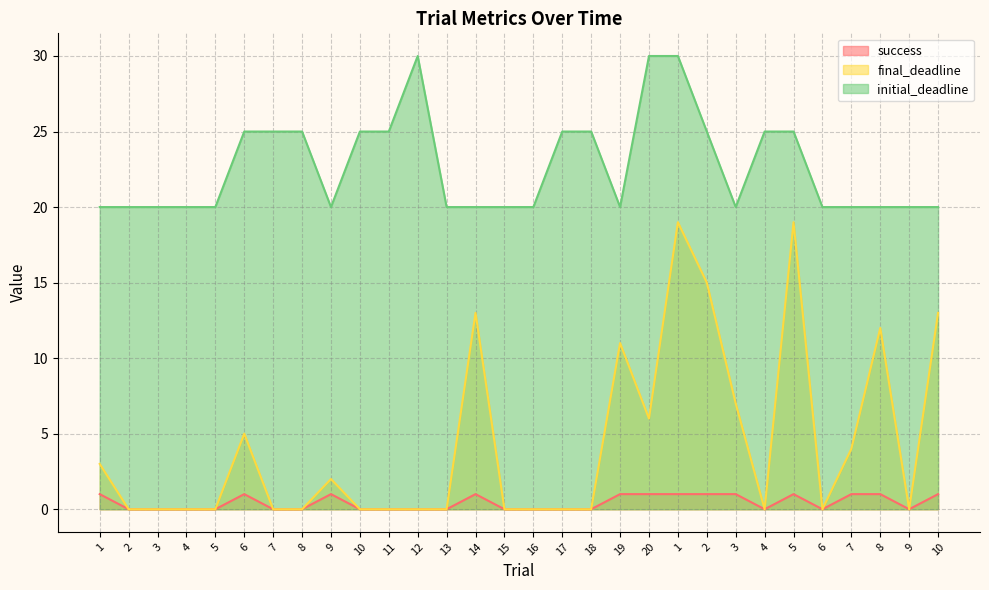

What is the sum of the success values at 1 and 7?

1